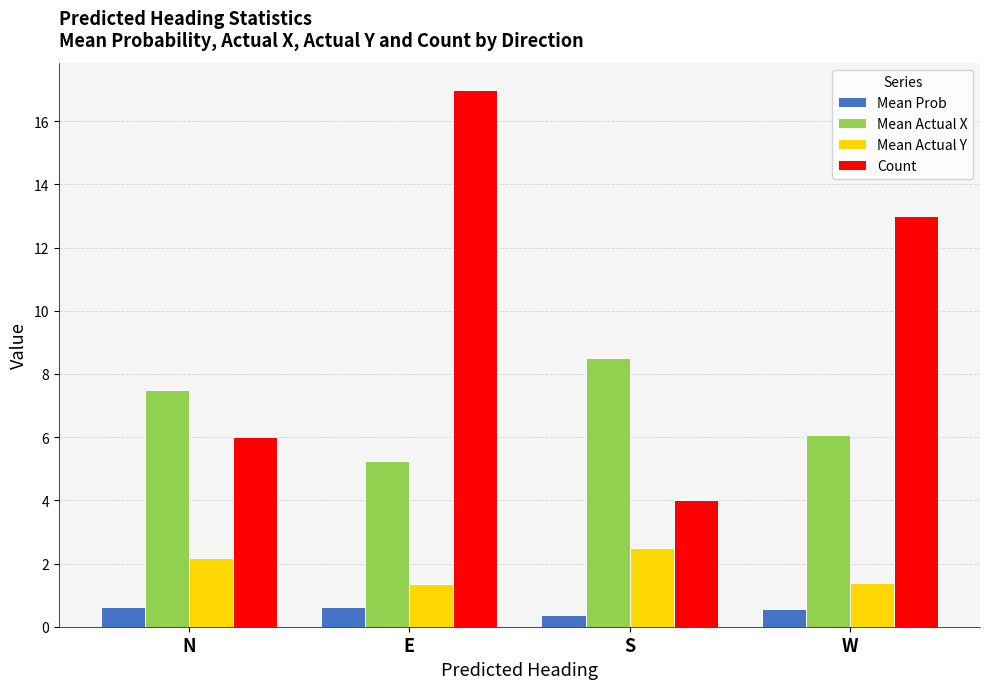

Which series has the widest spread of values?

Count